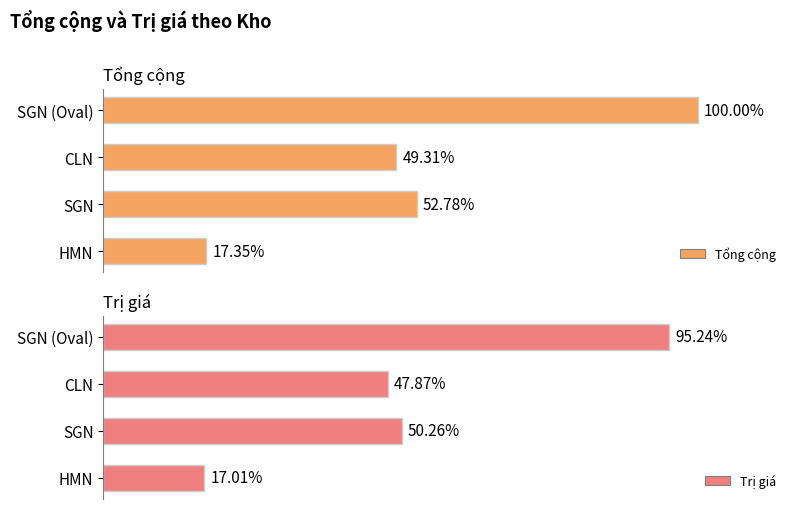

Between 1 and 2, which series saw the biggest shift?

Tổng cộng